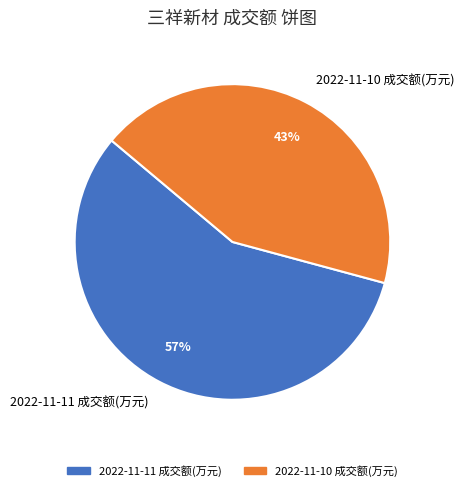

To the nearest percent, what portion does 2022-11-11 成交额(万元) represent?

57%